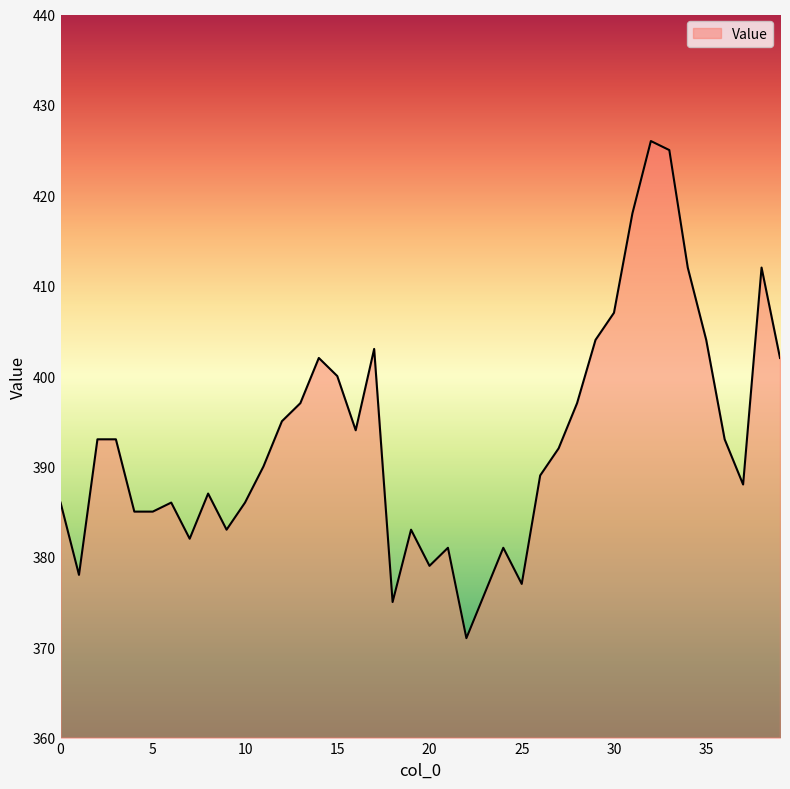

Does the chart display data point markers on the line(s)?

No